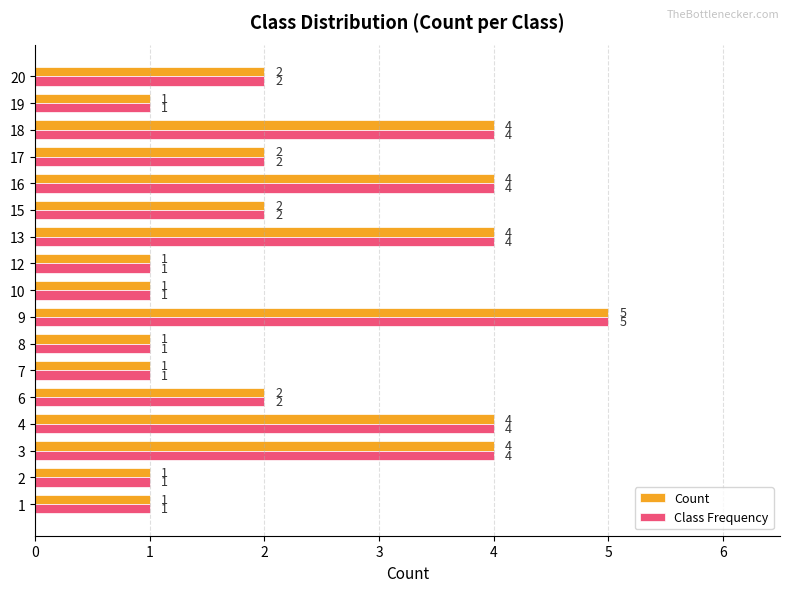

What is the greatest value displayed?

5